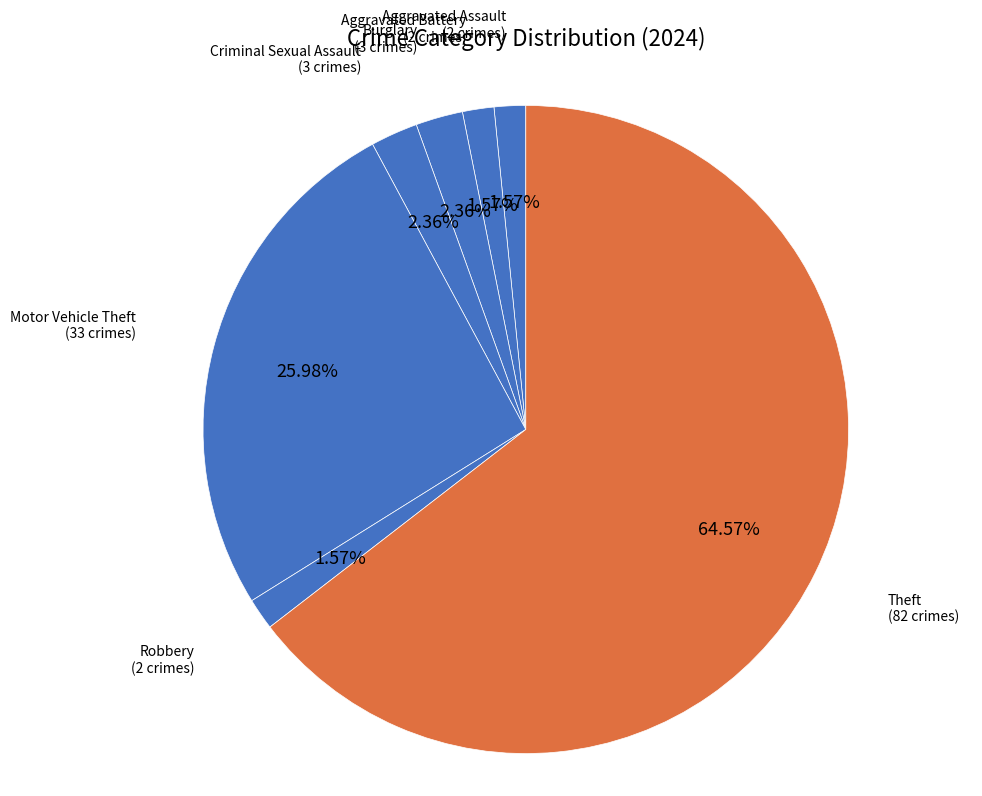

Approximately how many times larger is the value at Aggravated Assault compared to Criminal Sexual Assault?

0.7